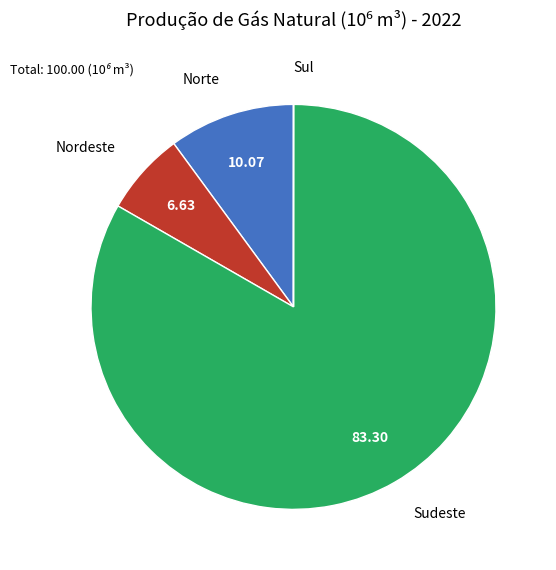

Does Sudeste account for over 50% of the chart?

Yes